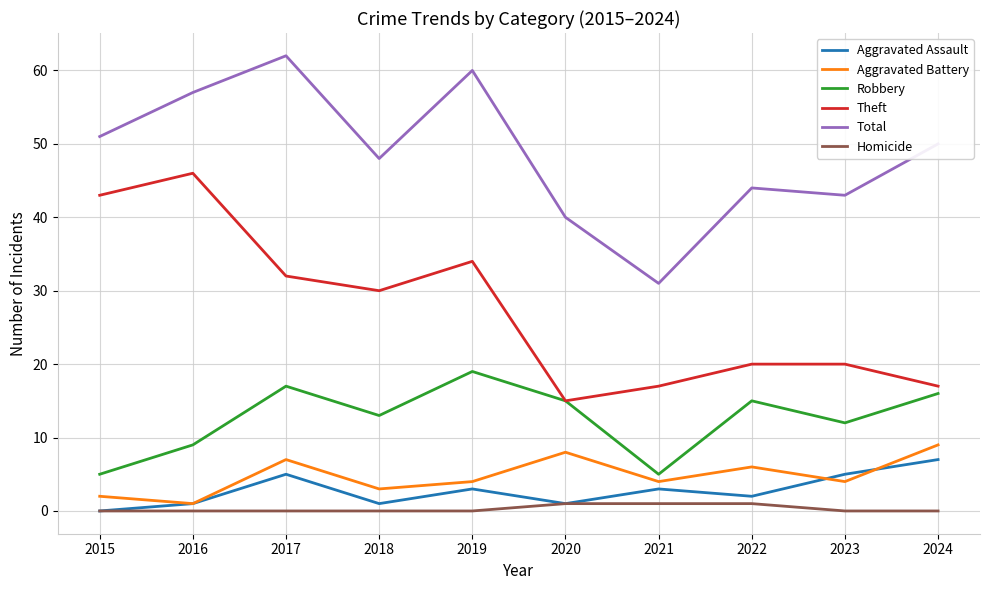

Where is Theft nearest to the value 30?

2018